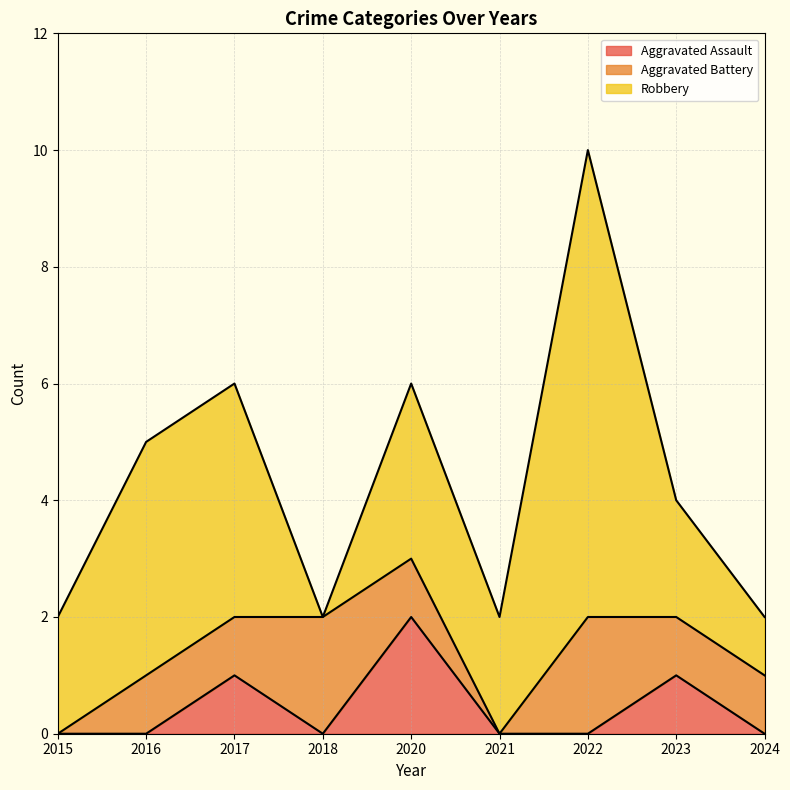

The Robbery series shows 4 at 2017. True or false?

True